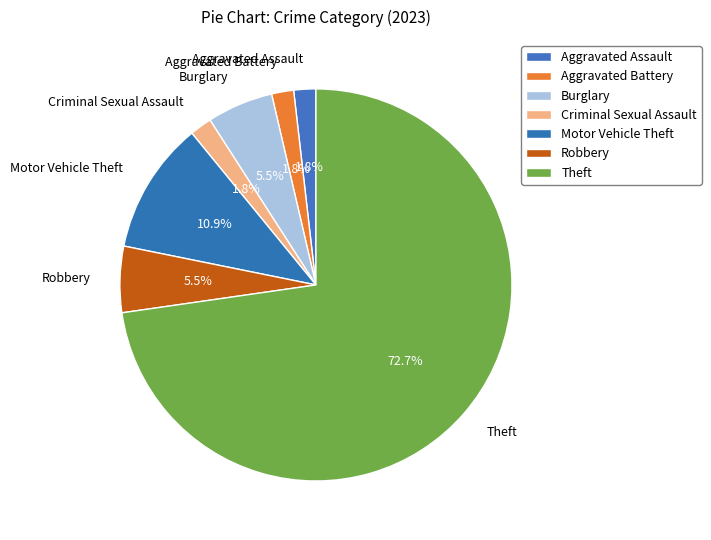

Which has a higher value, Motor Vehicle Theft or Criminal Sexual Assault?

Motor Vehicle Theft